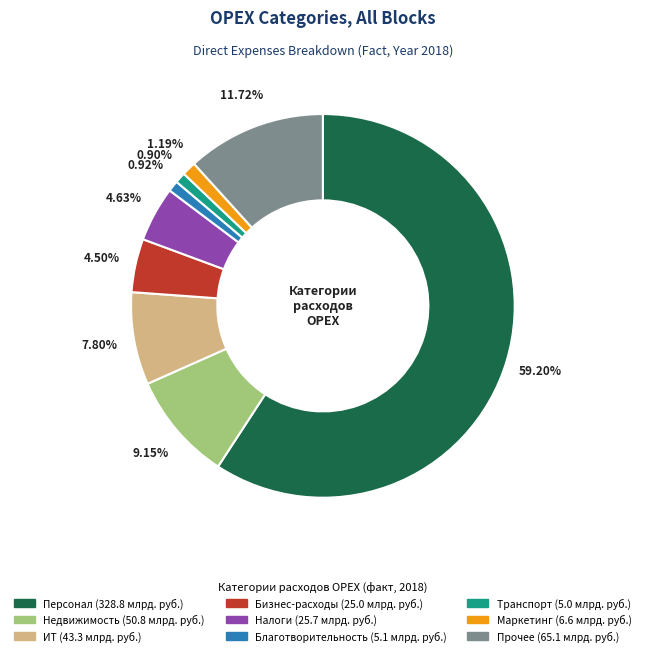

Which slice represents more than half of the pie?

Персонал